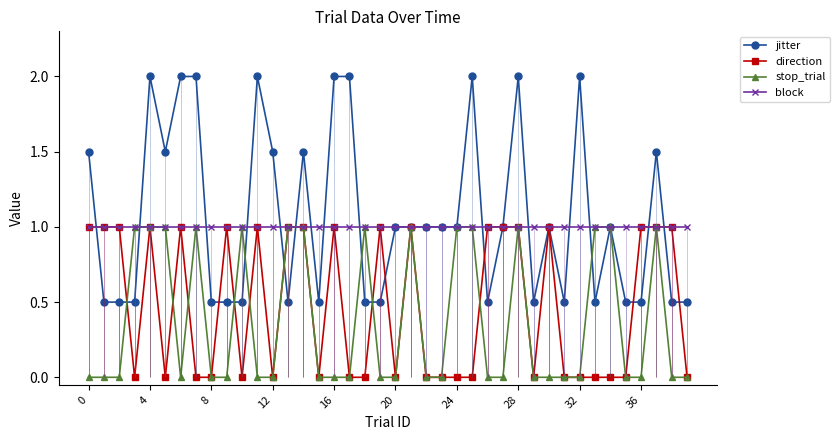

In direction, how many points are higher than both neighbors (excluding endpoints)?

8